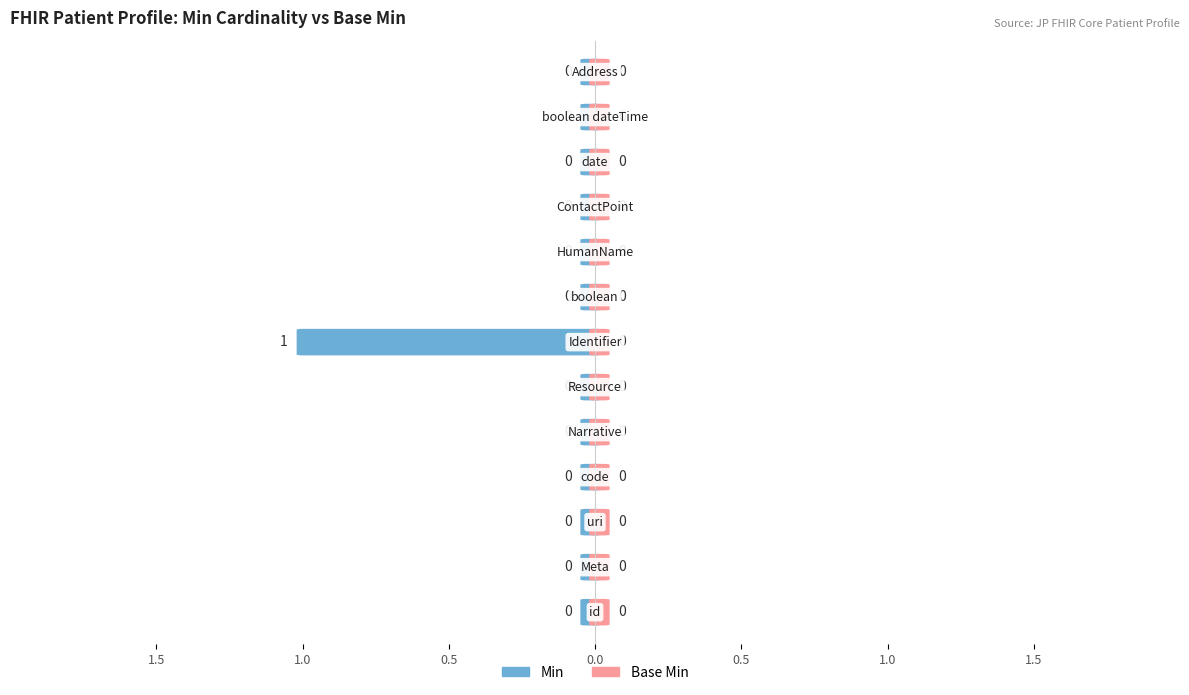

What is the sum of all Min values?

1